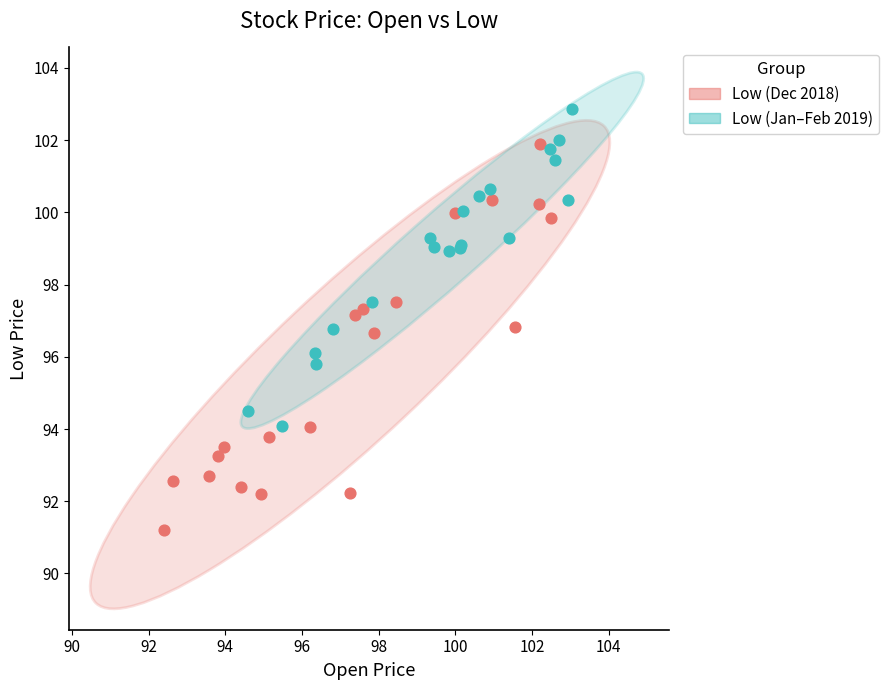

Which series contains the highest Y value?

Low (Jan–Feb 2019)